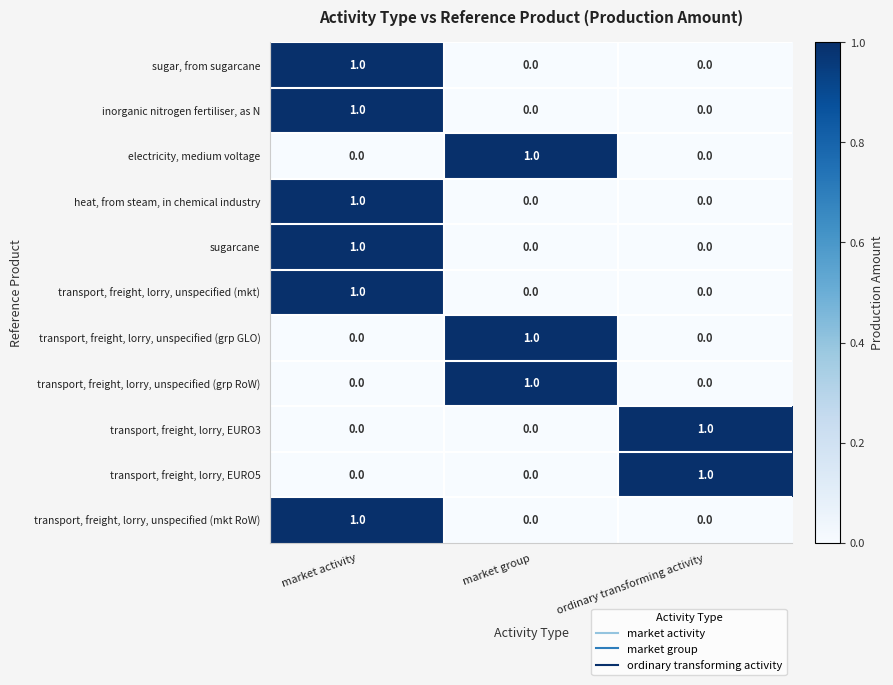

At which category is the sum across all series the highest?

market activity